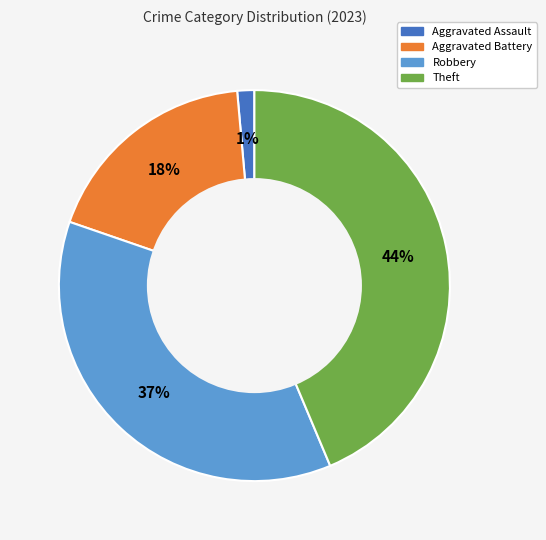

Count the number of slices in the pie.

4